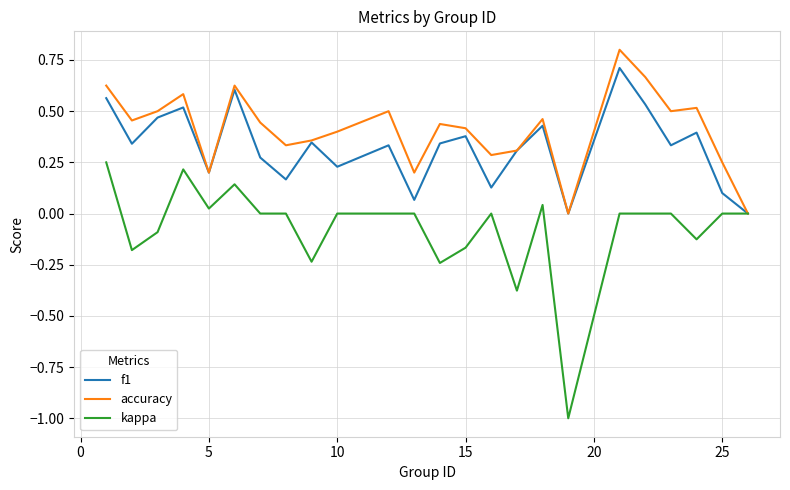

Is this an area chart (filled region under the line)?

No